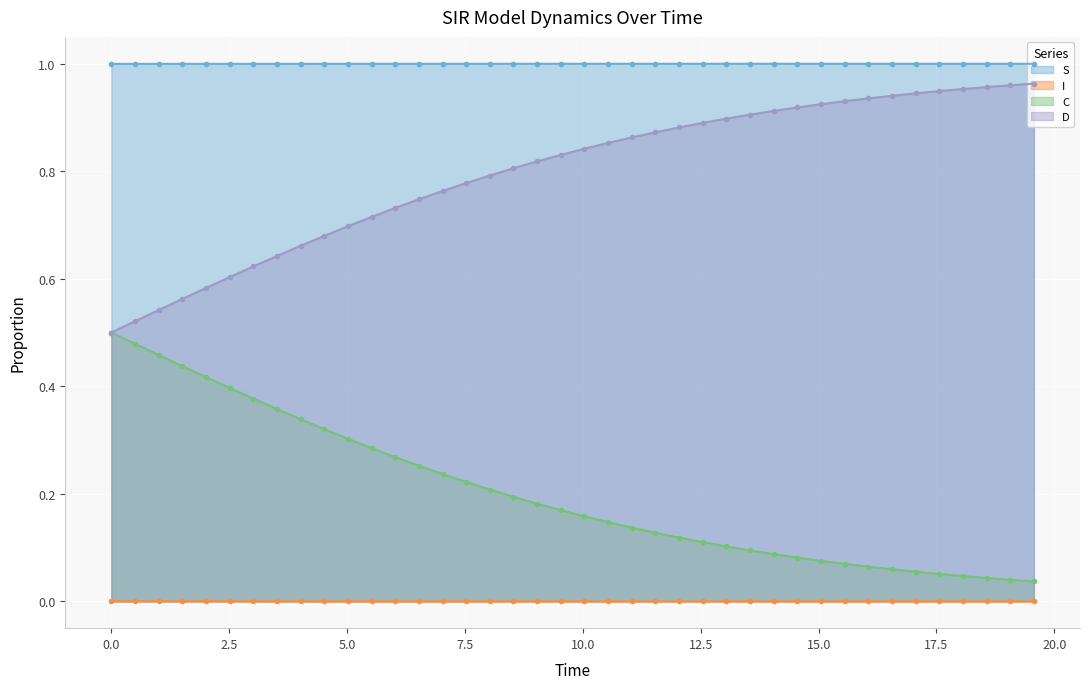

Reading right to left, extract all data points from this chart.

S: 1.0	1.0	1.0	1.0	1.0	1.0	1.0	1.0	1.0	1.0	1.0	1.0	1.0	1.0	1.0	1.0	1.0	1.0	1.0	1.0	1.0	1.0	1.0	1.0	1.0	1.0	1.0	1.0	1.0	1.0	1.0	1.0	1.0	1.0	1.0	1.0	1.0	1.0	1.0	1.0
I: 0.0	0.0	0.0	0.0	0.0	0.0	0.0	0.0	0.0	0.0	0.0	0.0	0.0	0.0	0.0	0.0	0.0	0.0	0.0	0.0	0.0	0.0	0.0	0.0	0.0	0.0	0.0	0.0	0.0	0.0	0.0	0.0	0.0	0.0	0.0	0.0	0.0	0.0	0.0	0.0
C: 0.0	0.0	0.0	0.0	0.1	0.1	0.1	0.1	0.1	0.1	0.1	0.1	0.1	0.1	0.1	0.1	0.1	0.1	0.1	0.2	0.2	0.2	0.2	0.2	0.2	0.2	0.3	0.3	0.3	0.3	0.3	0.3	0.4	0.4	0.4	0.4	0.4	0.5	0.5	0.5
D: 1.0	1.0	1.0	1.0	0.9	0.9	0.9	0.9	0.9	0.9	0.9	0.9	0.9	0.9	0.9	0.9	0.9	0.9	0.9	0.8	0.8	0.8	0.8	0.8	0.8	0.8	0.7	0.7	0.7	0.7	0.7	0.7	0.6	0.6	0.6	0.6	0.6	0.5	0.5	0.5